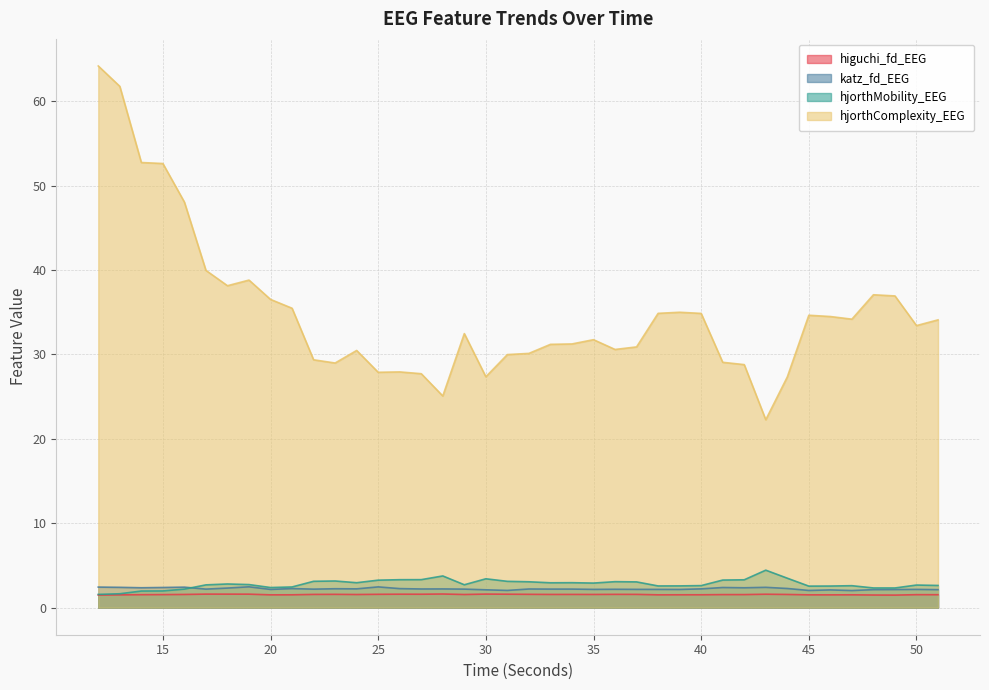

Is the value of hjorthComplexity_EEG at 30 greater than the value of katz_fd_EEG at 31?

Yes